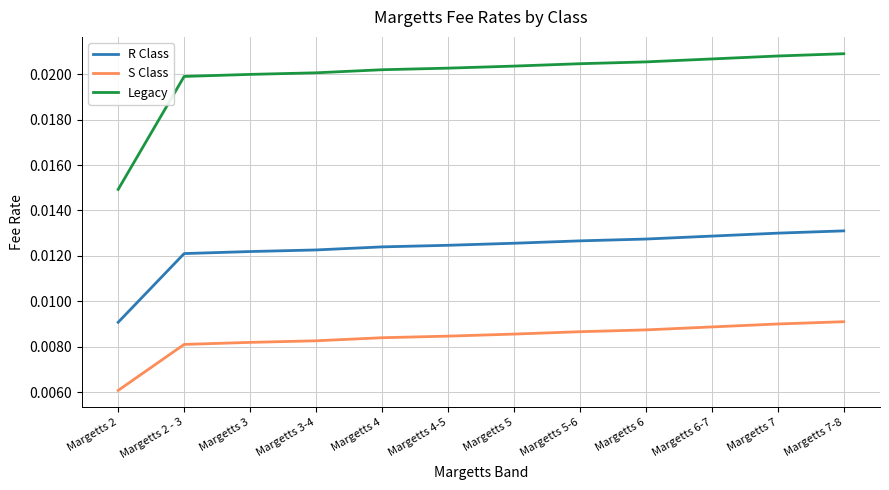

True or false: S Class and Legacy cross at least once.

False